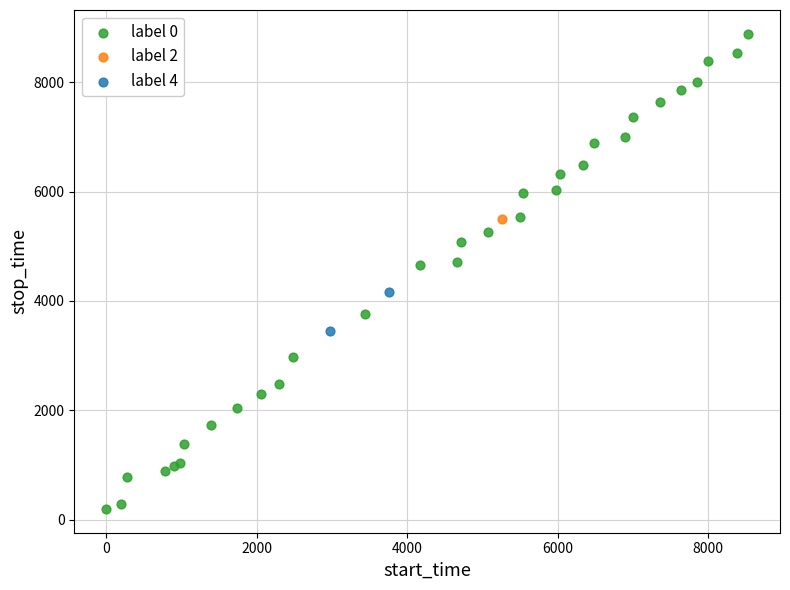

What are all the series names shown in the legend?

label 0, label 2, label 4